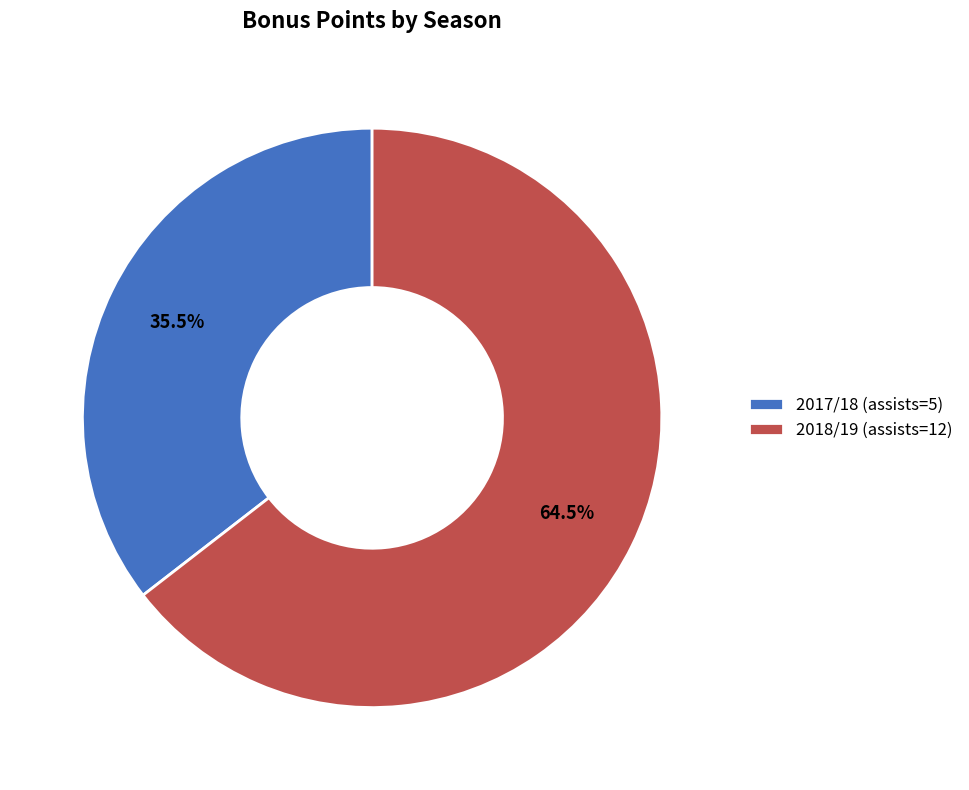

What percentage is NOT represented by 2017/18 (assists=5)?

64.5%